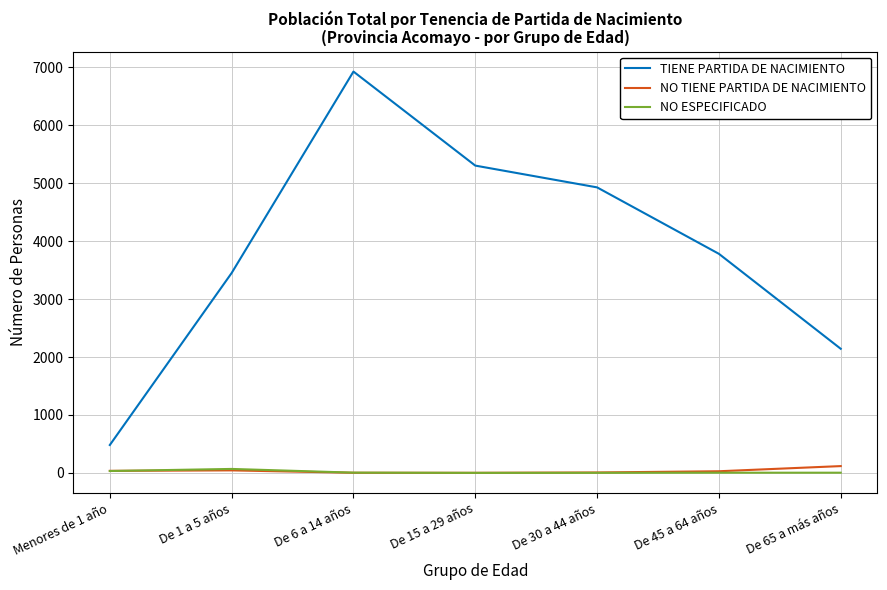

What position from the left is De 65 a más años?

7